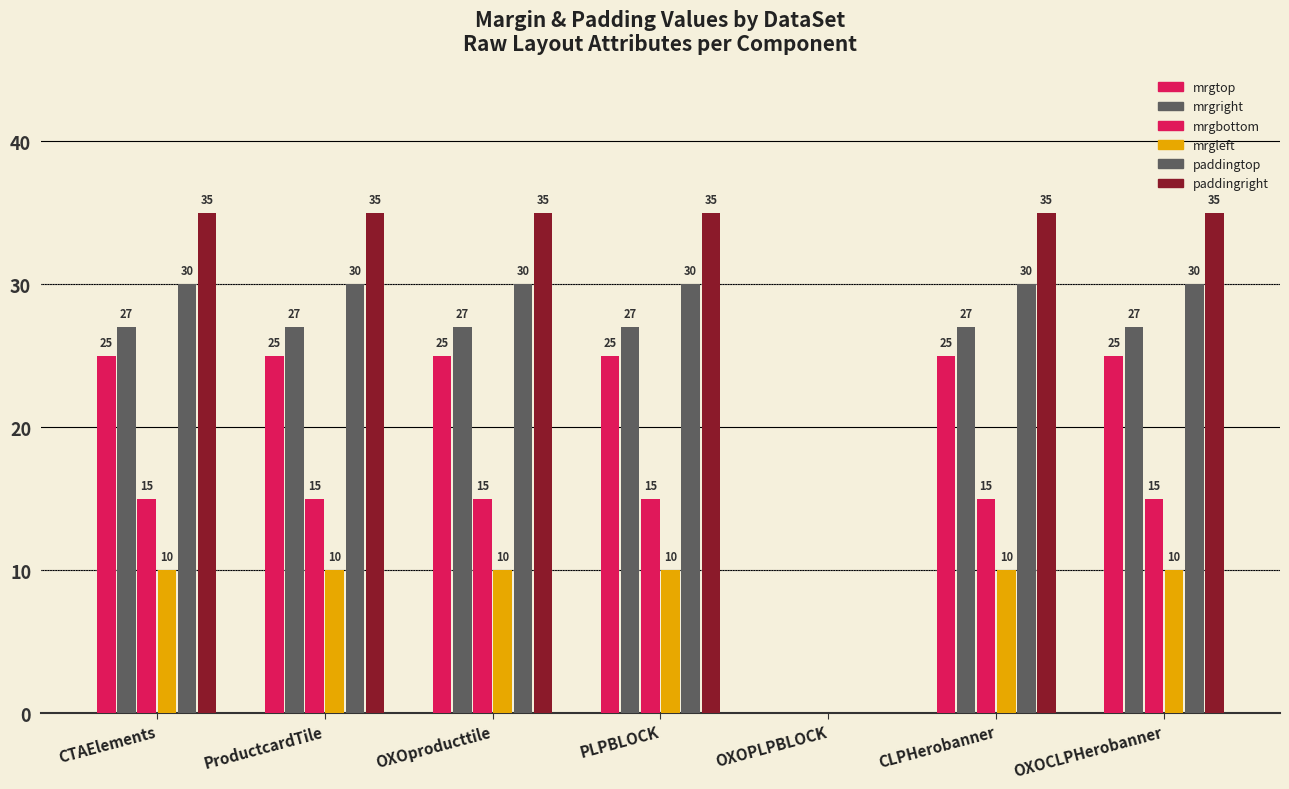

Is the value of mrgleft at PLPBLOCK greater than the value of paddingright at PLPBLOCK?

No